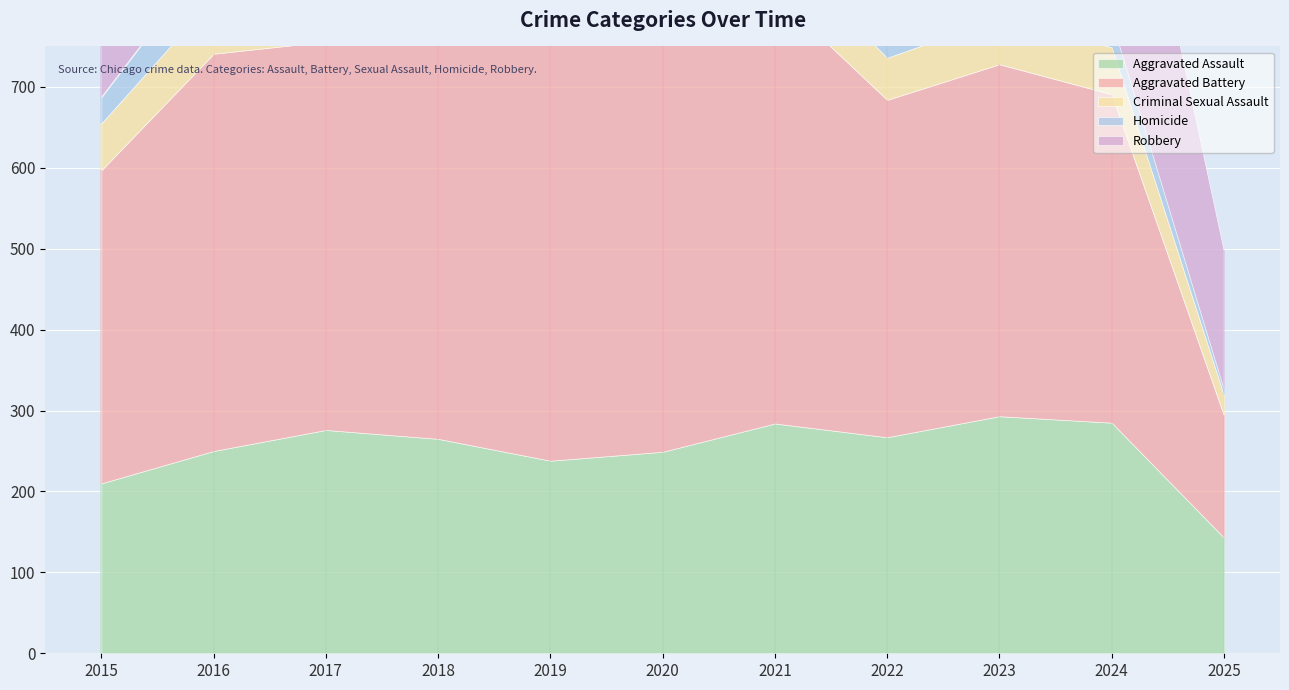

Reading right to left, transcribe all the data shown in this chart.

Aggravated Assault: 2025=143	2024=285	2023=293	2022=267	2021=284	2020=249	2019=238	2018=265	2017=276	2016=250	2015=210
Aggravated Battery: 2025=151	2024=406	2023=435	2022=417	2021=531	2020=574	2019=520	2018=522	2017=480	2016=491	2015=387
Criminal Sexual Assault: 2025=25	2024=58	2023=57	2022=52	2021=61	2020=50	2019=62	2018=66	2017=55	2016=69	2015=58
Homicide: 2025=8	2024=34	2023=55	2022=47	2021=69	2020=63	2019=40	2018=49	2017=37	2016=59	2015=32
Robbery: 2025=172	2024=363	2023=473	2022=364	2021=357	2020=491	2019=458	2018=608	2017=553	2016=579	2015=527